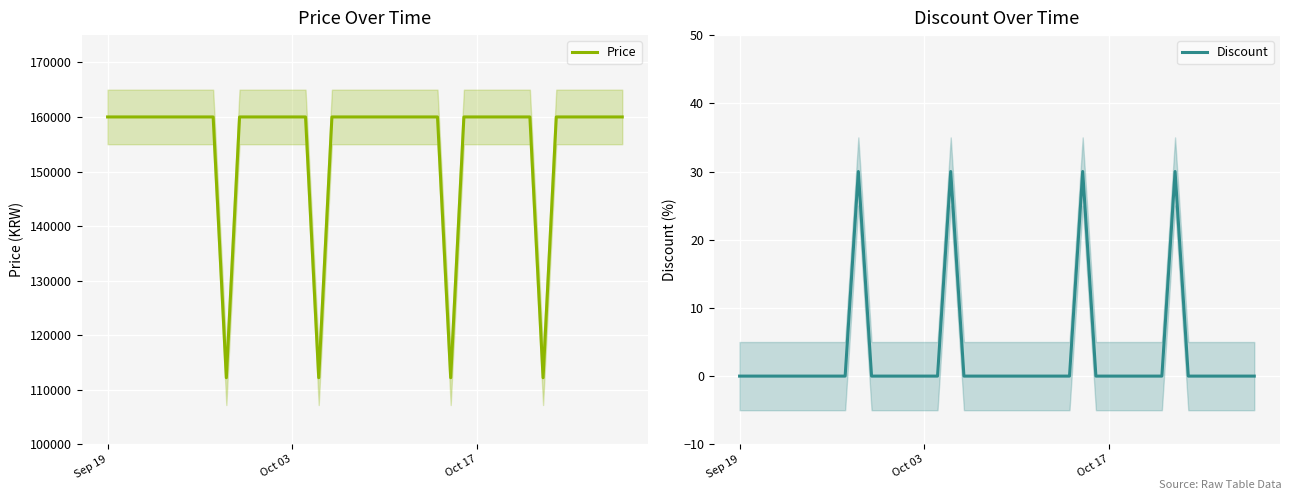

True or false: Discount and Price intersect in this chart.

False